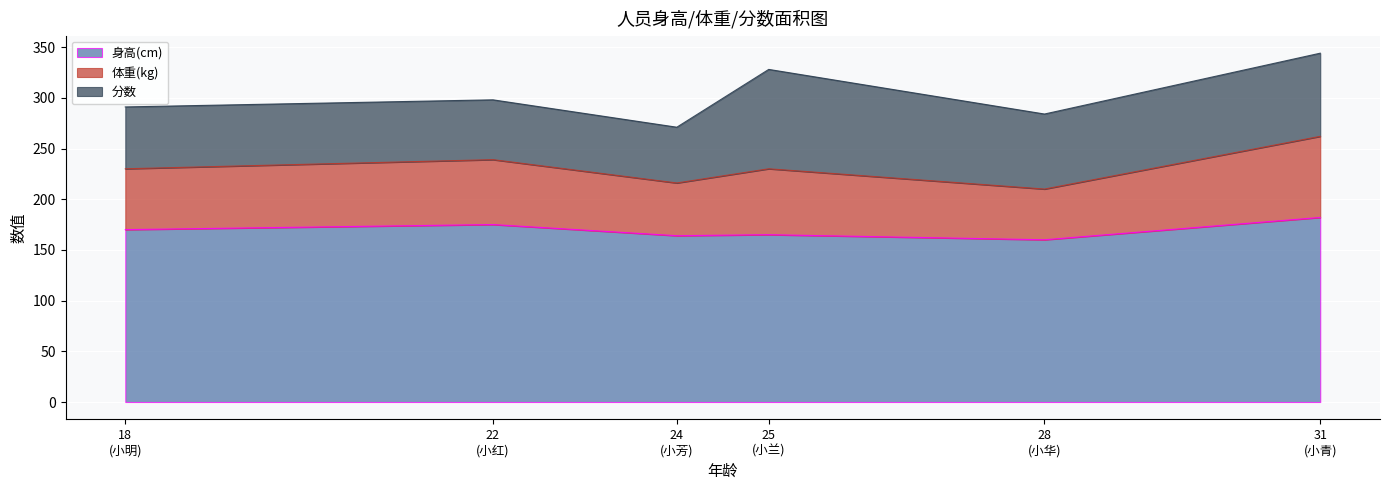

Does the chart display data point markers on the line(s)?

No